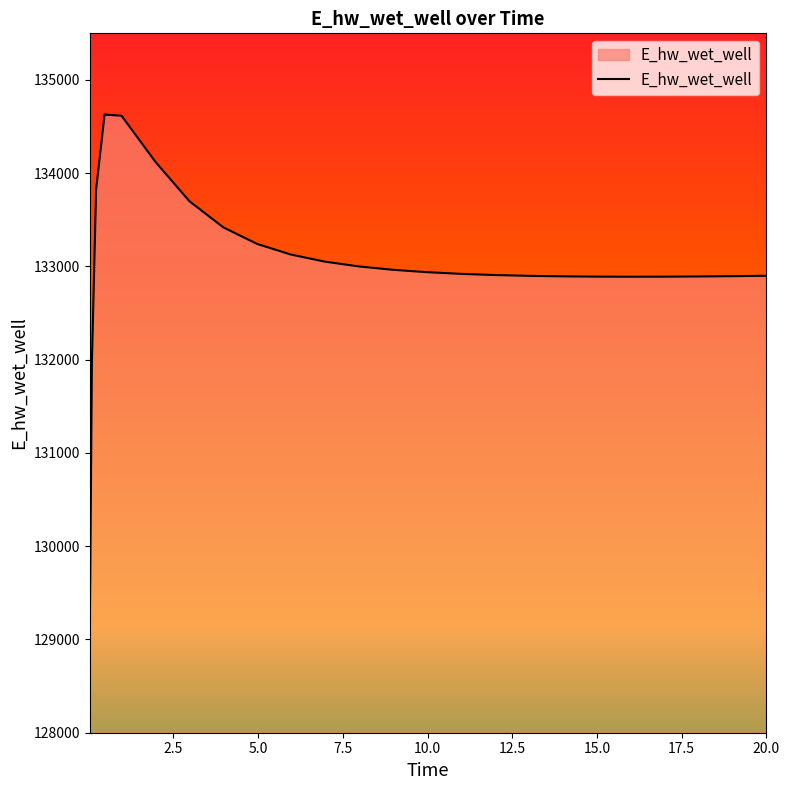

What is the minimum value shown in the chart?

129070.5